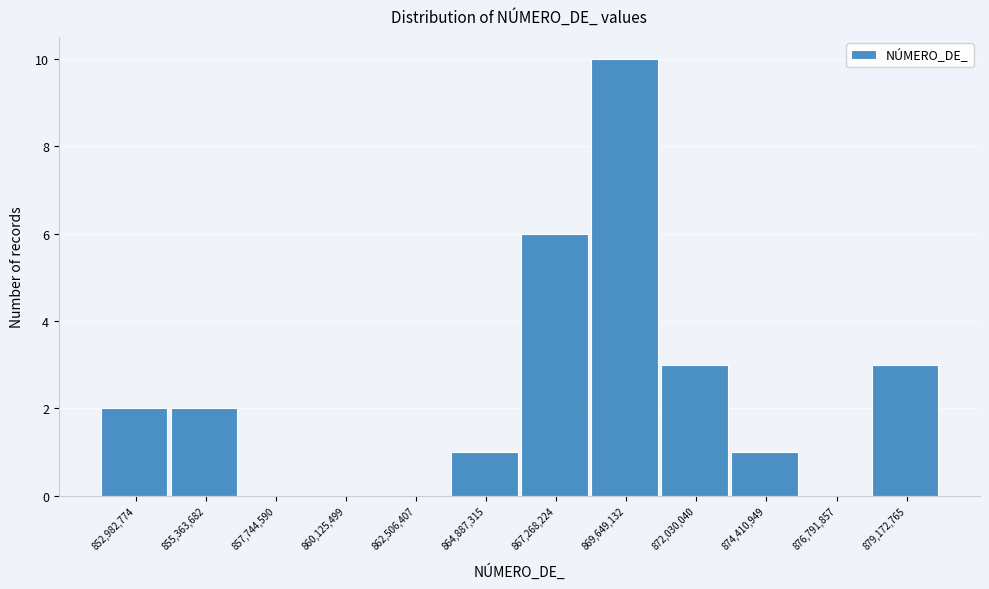

Reading left to right, extract all data points from this chart.

852,982,774=2	855,363,682=2	857,744,590=0	860,125,499=0	862,506,407=0	864,887,315=1	867,268,224=6	869,649,132=10	872,030,040=3	874,410,949=1	876,791,857=0	879,172,765=3